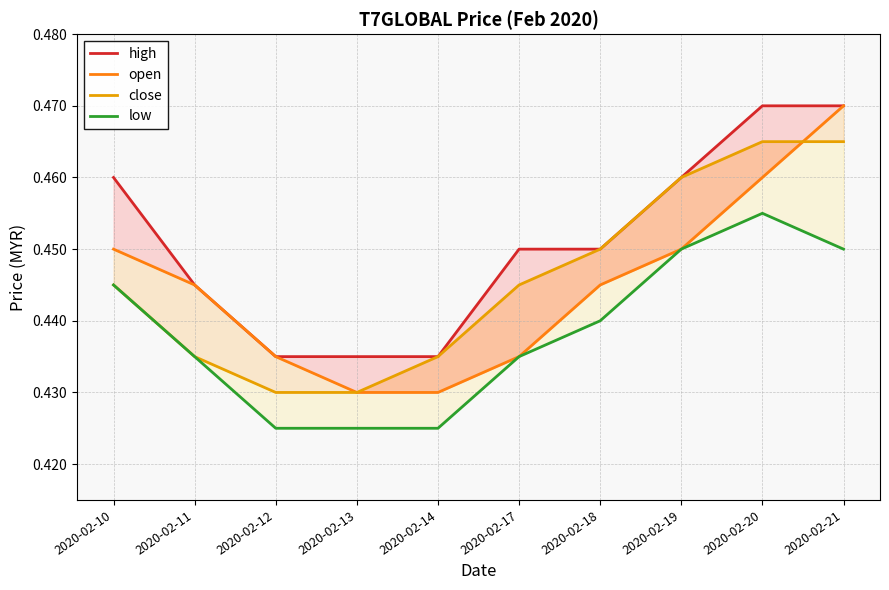

How many distinct data groups are displayed?

4